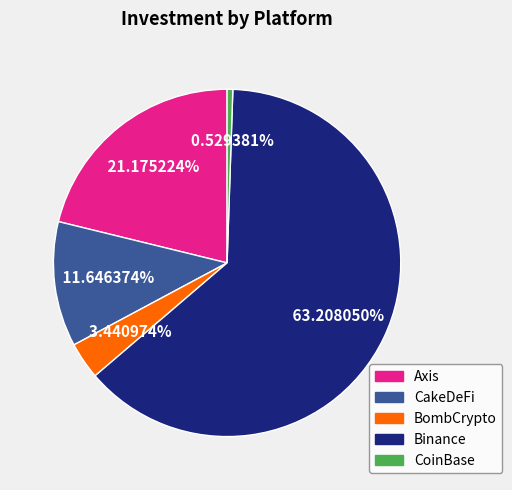

To the nearest percent, what is the combined percentage of Binance and Axis?

84%